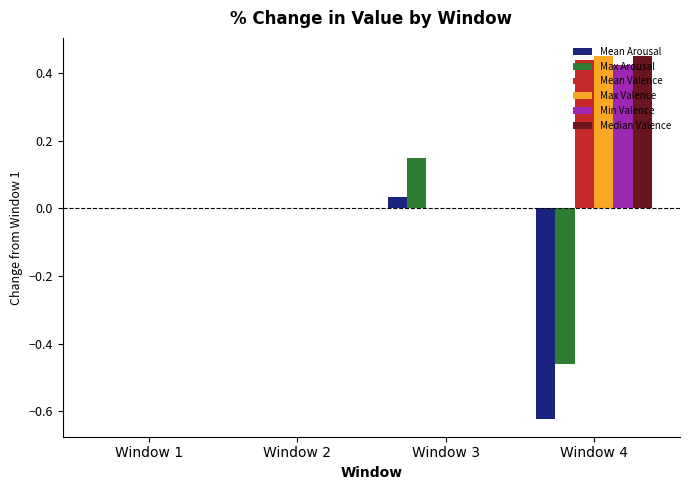

Which label corresponds to the largest value in the chart?

Window 4